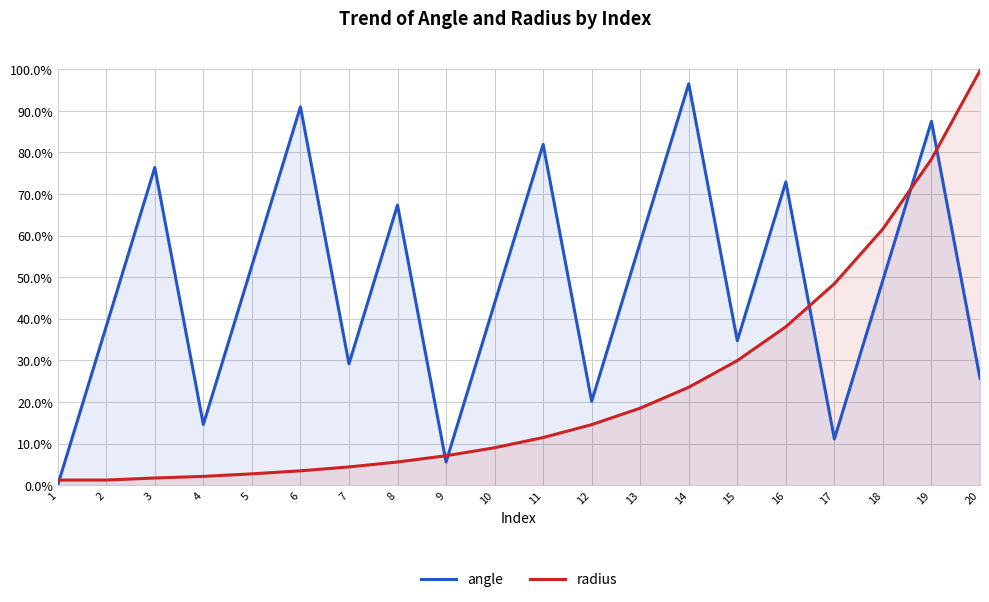

Rank the series by their average value, from highest to lowest.

angle, radius